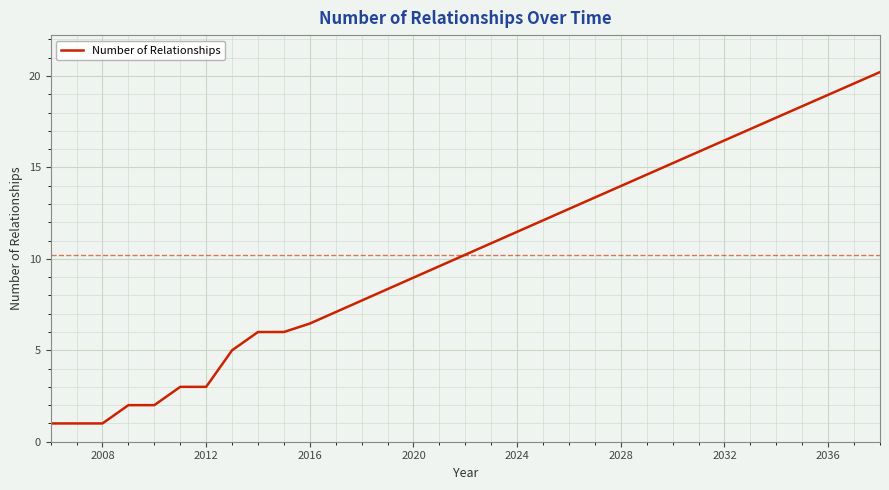

What is the smallest value displayed?

1.0